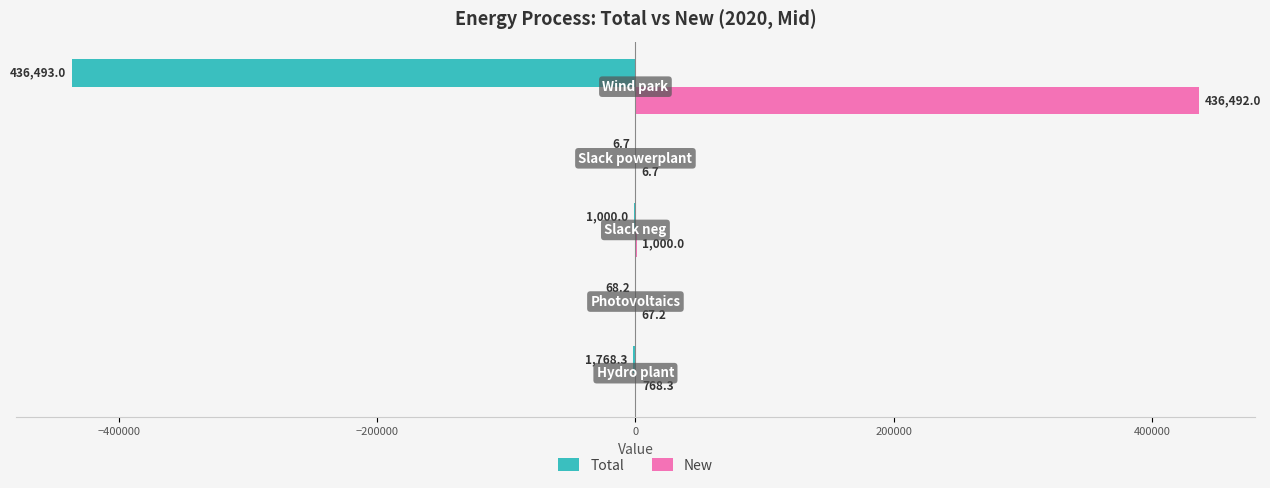

How many data points does each series have?

5